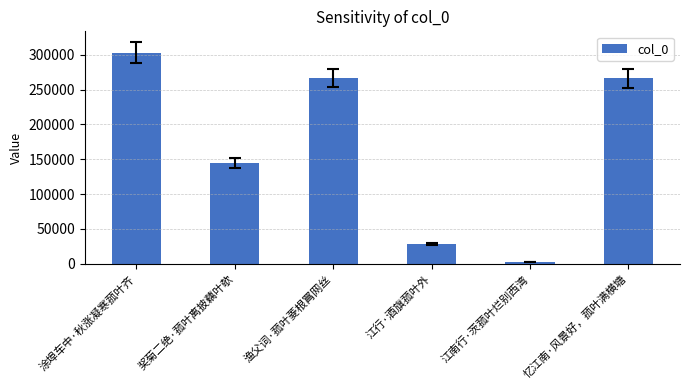

Where does the data first go above 266302?

涂埠车中·秋涨凝寒菰叶齐